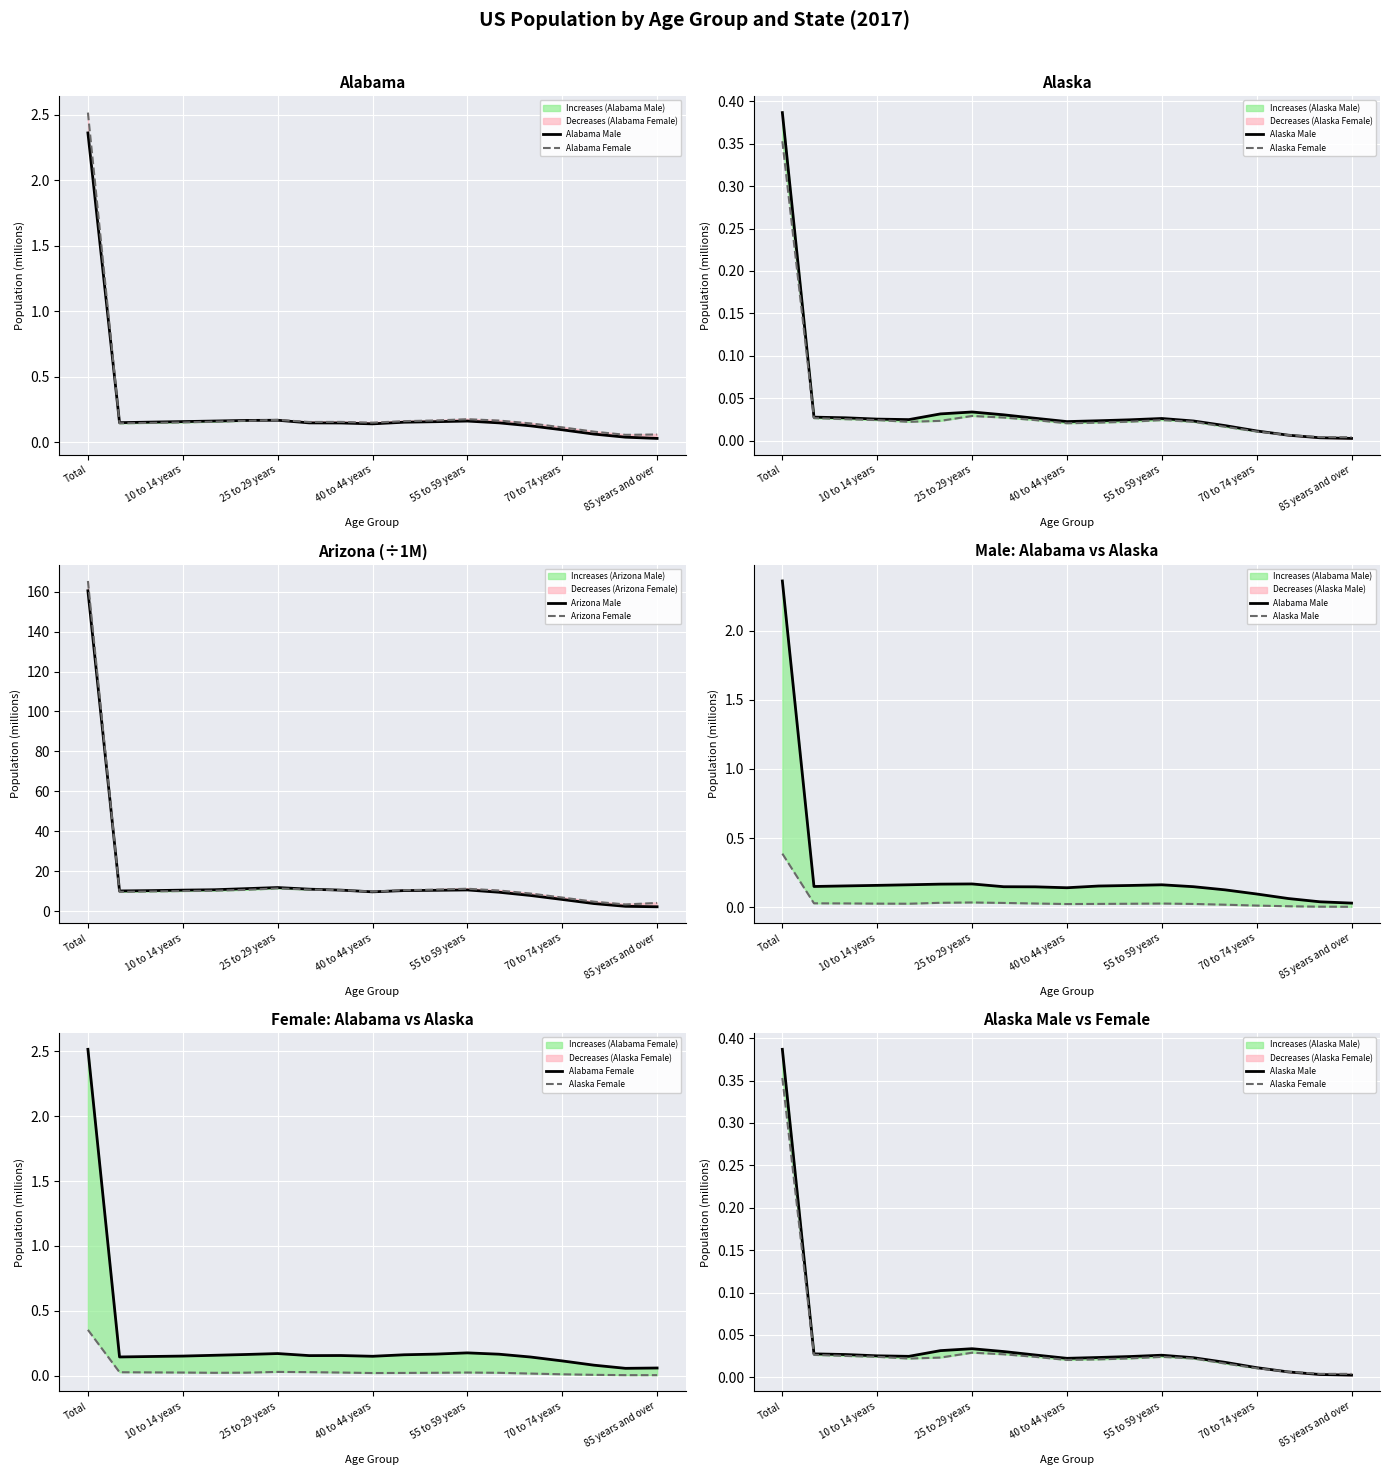

What value does the Arizona Female series have at Total?

165.3